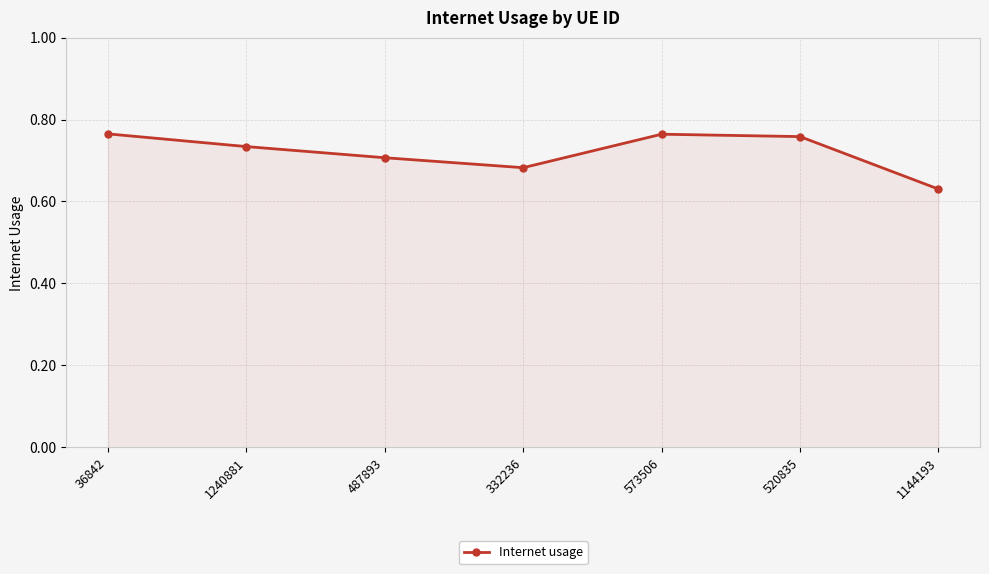

Which has a higher value, 36842 or 1144193?

36842